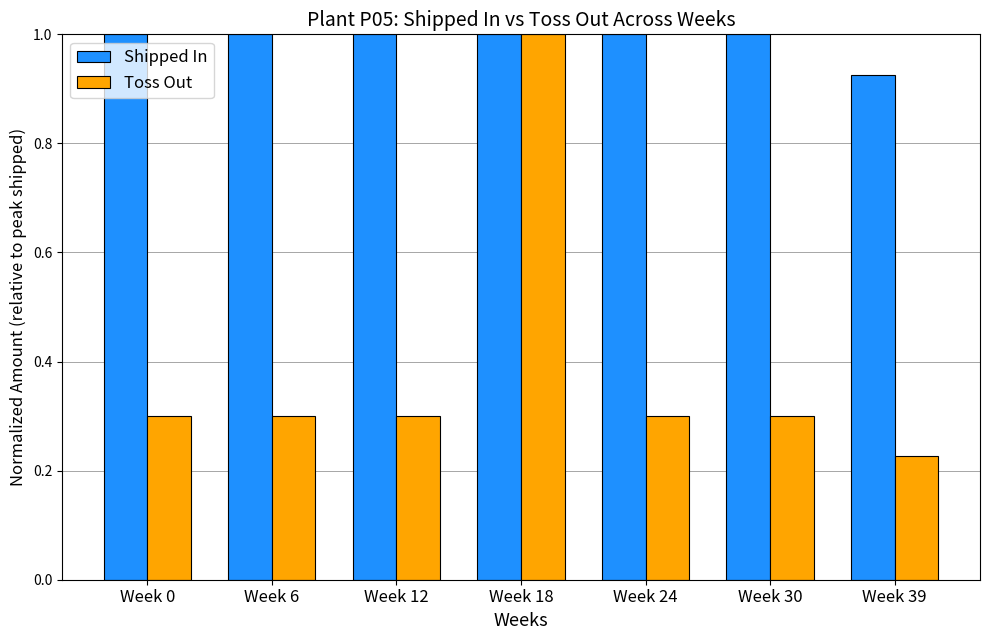

Rank the series at Week 24 from lowest to highest value.

Toss Out, Shipped In